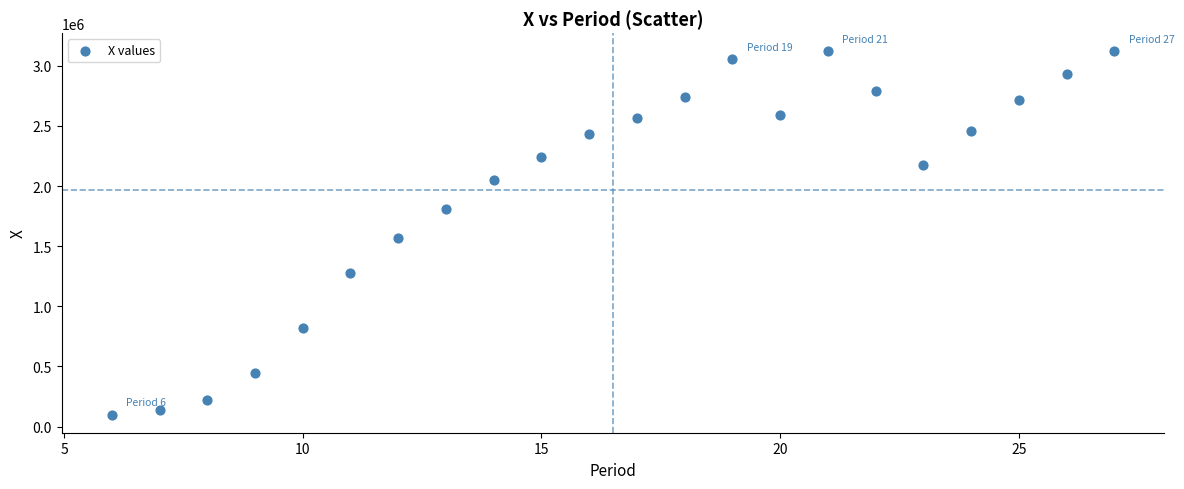

What Y value in the scatter plot is closest to 1610000?

1569466.6